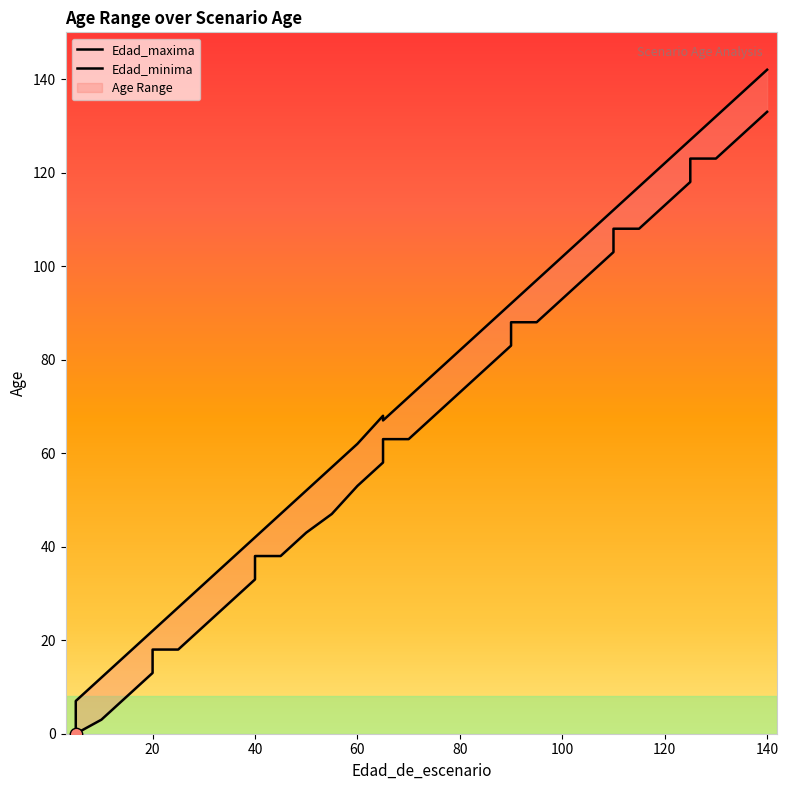

At how many categories does at least one series exceed 16?

32